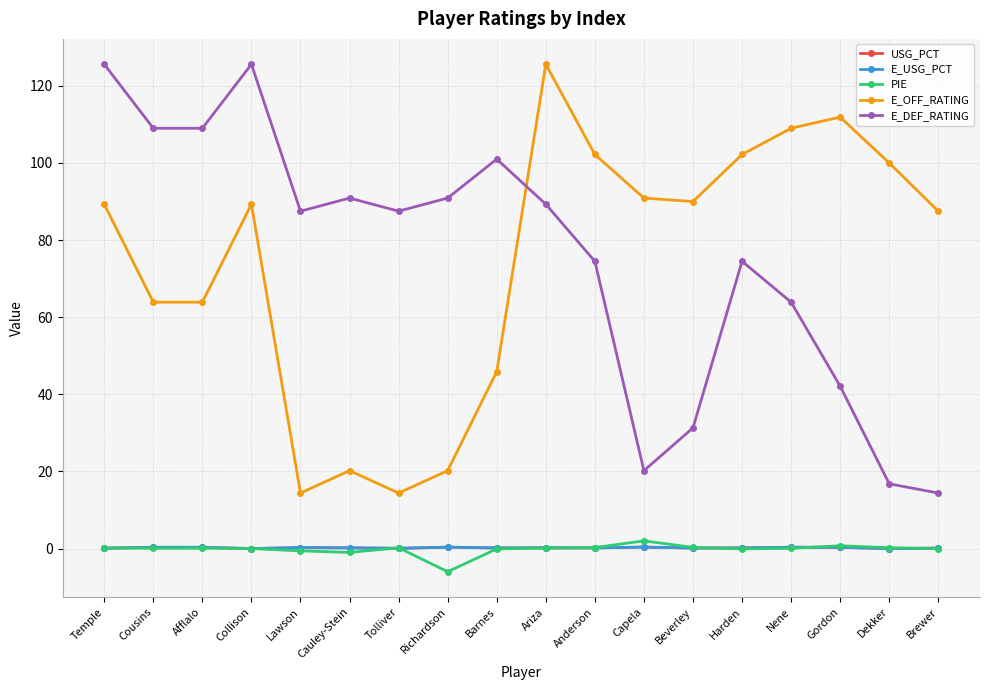

What is the difference between the second highest and minimum values in the USG_PCT series?

0.4